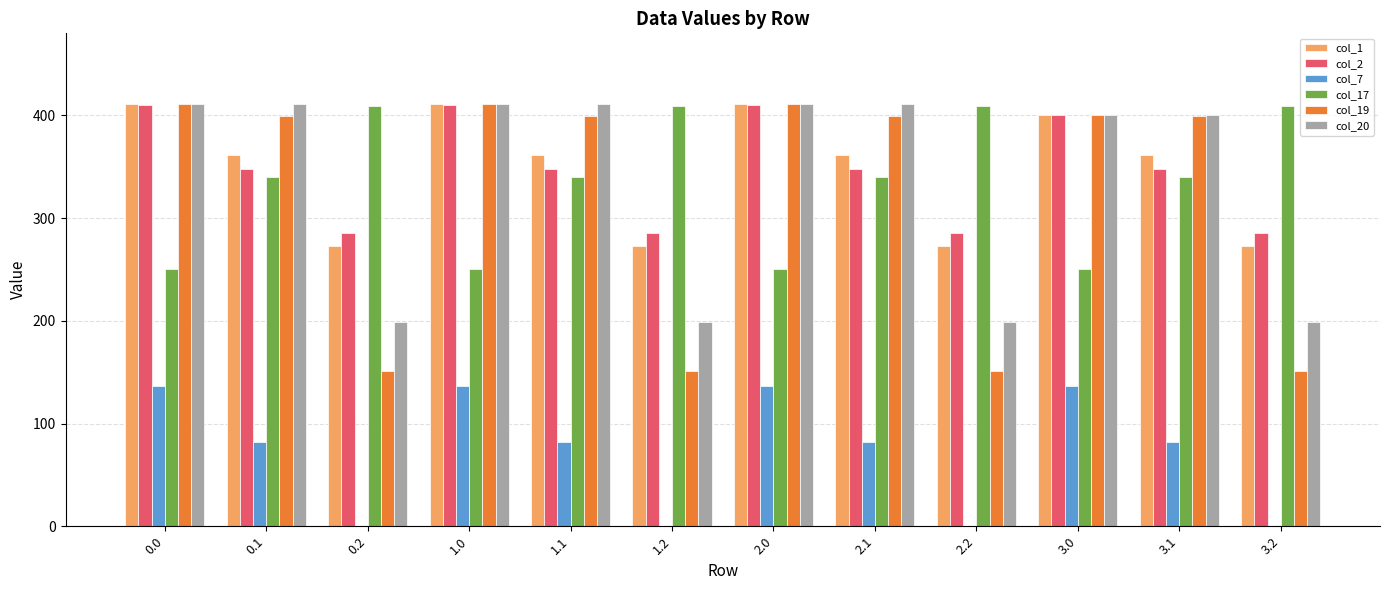

What is the total value across all series at 0.0?

2030.0